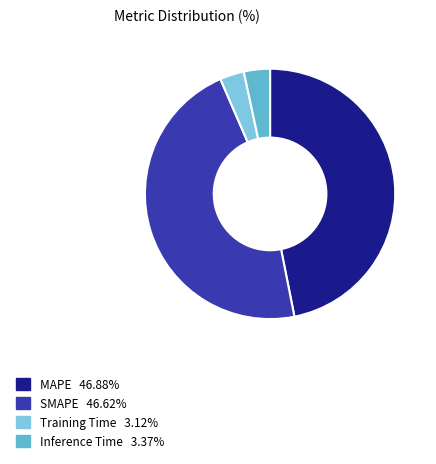

True or false: Training Time accounts for 3% of the total.

True